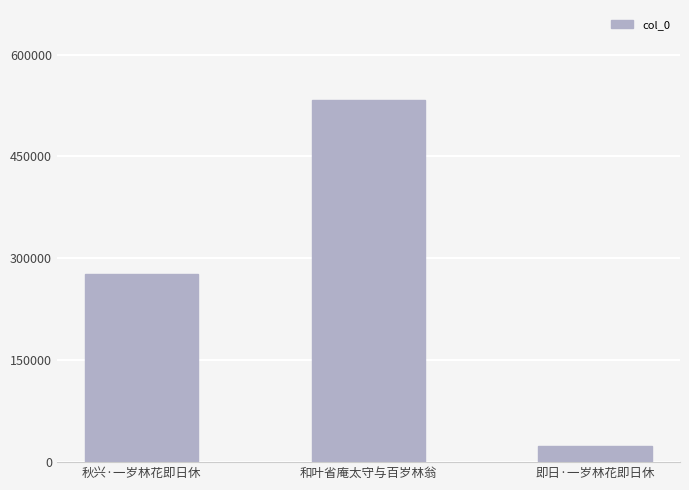

What is the approximate value at 和叶省庵太守与百岁林翁?

532467